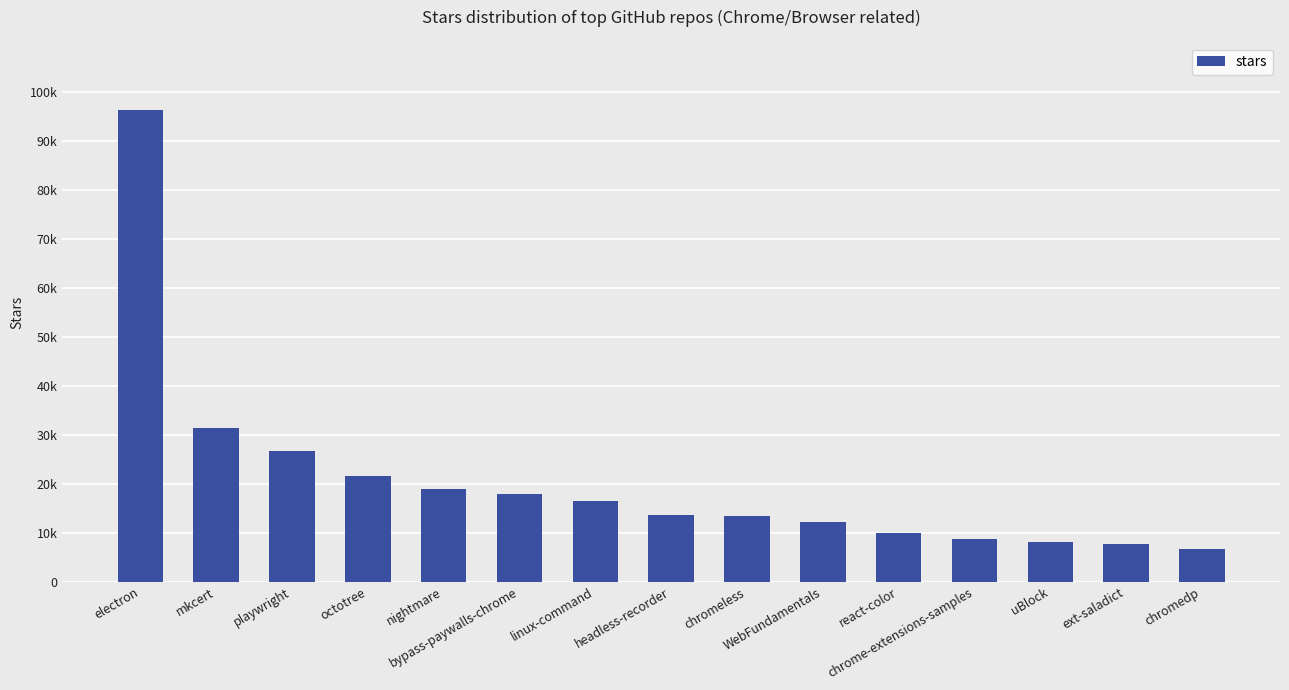

List the labels in order of value, smallest first.

chromedp, ext-saladict, uBlock, chrome-extensions-samples, react-color, WebFundamentals, chromeless, headless-recorder, linux-command, bypass-paywalls-chrome, nightmare, octotree, playwright, mkcert, electron